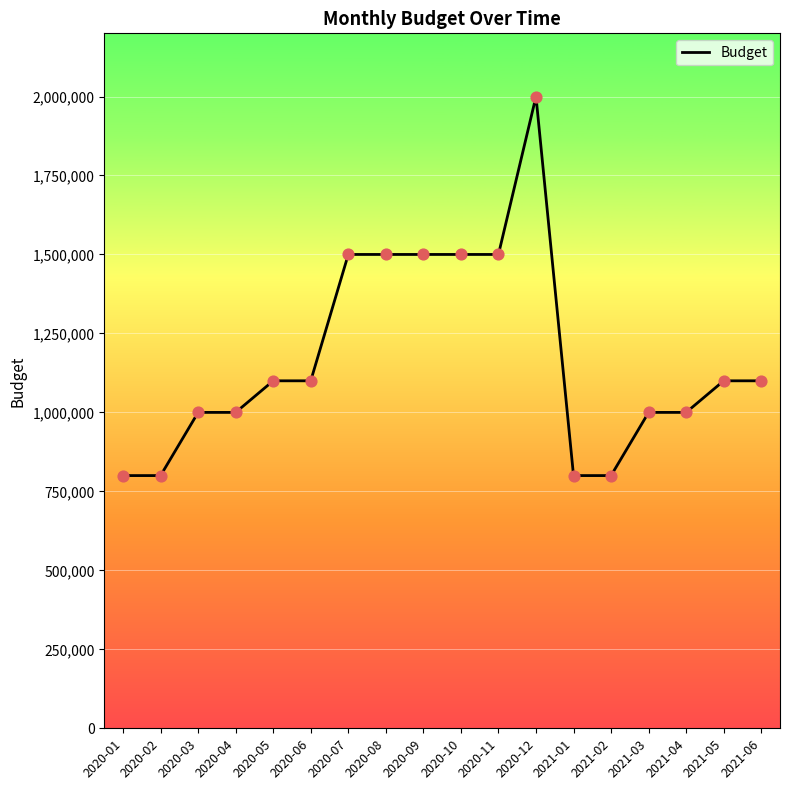

Which has a higher value, 2020-06 or 2020-10?

2020-10